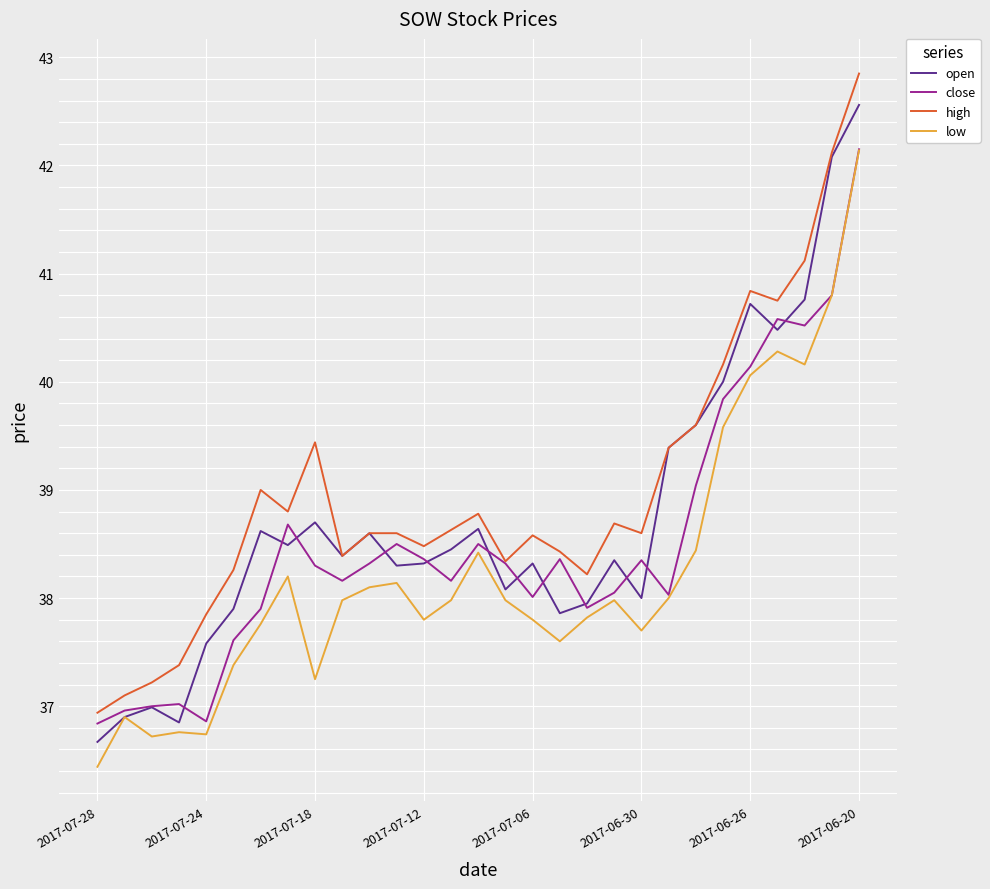

What is the average value of the open series?

38.7